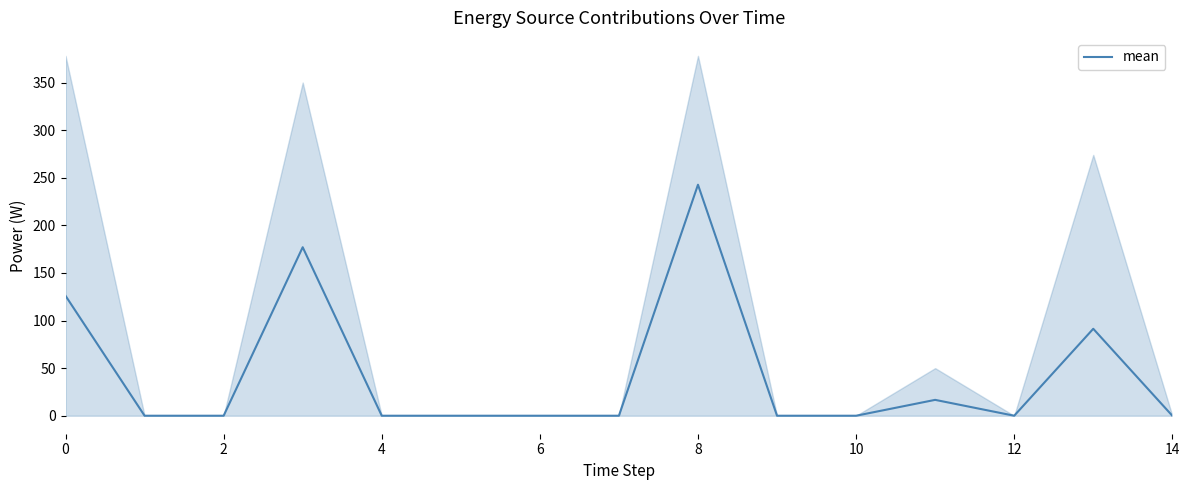

What is the label of the 14th point from the left?

13